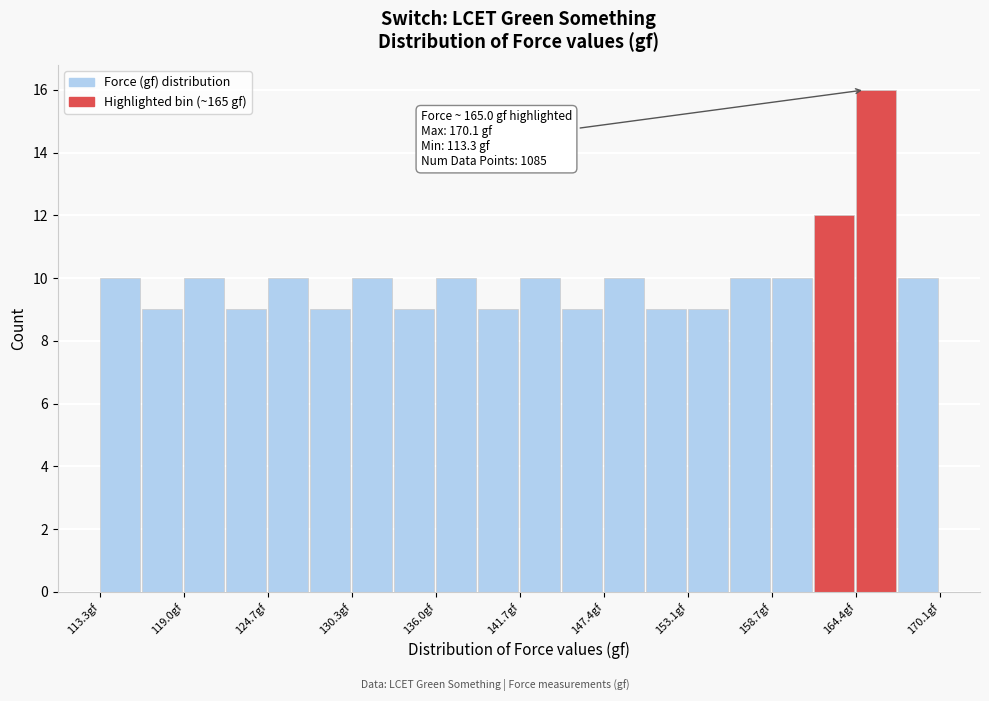

Around what value on the x-axis is the tallest bar? Give the approximate position of its centre, as read against the axis.

166